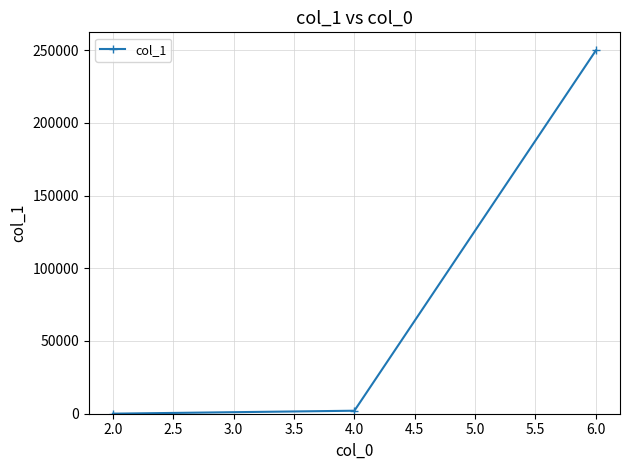

Reading left to right, list all the values displayed in this chart.

2.0=39	4.0=2062	6.0=249735